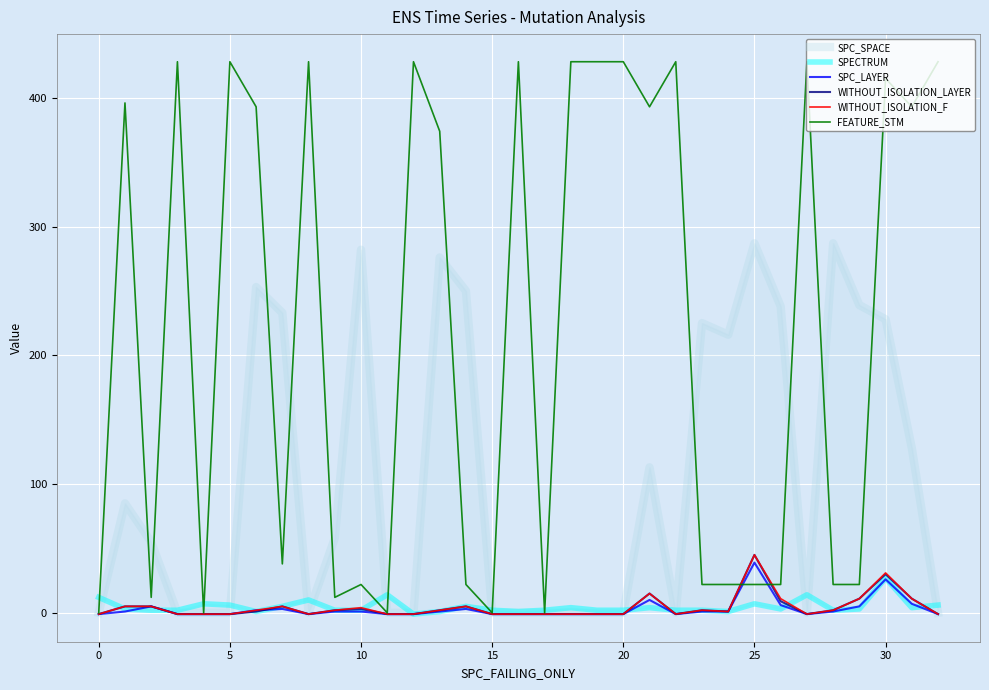

Reading right to left, list all the values displayed in this chart.

SPC_SPACE: 0	128	228	239	287	0	238	287	216	225	0	113	0	0	0	0	0	0	250	276	0	0	282	58	0	233	253	0	0	0	55	85	0
SPECTRUM: 6	4	27	3	2	14	3	7	1	2	2	4	2	2	4	2	1	2	5	1	-1	14	2	2	10	5	1	6	7	2	2	3	12
SPC_LAYER: -1	7	26	5	1	-1	6	39	1	1	-1	10	-1	-1	-1	-1	-1	-1	3	1	-1	-1	1	1	-1	3	2	-1	-1	-1	5	1	-1
WITHOUT_ISOLATION_LAYER: -1	11	30	11	2	-1	9	45	1	2	-1	15	-1	-1	-1	-1	-1	-1	5	2	-1	-1	3	2	-1	5	1	-1	-1	-1	5	5	-1
WITHOUT_ISOLATION_F: -1	11	31	11	2	-1	11	45	1	2	-1	15	-1	-1	-1	-1	-1	-1	5	2	-1	-1	4	2	-1	5	2	-1	-1	-1	5	5	-1
FEATURE_STM: 428	393	415	22	22	428	22	22	22	22	428	393	428	428	428	0	428	0	22	374	428	0	22	12	428	38	393	428	0	428	12	396	0